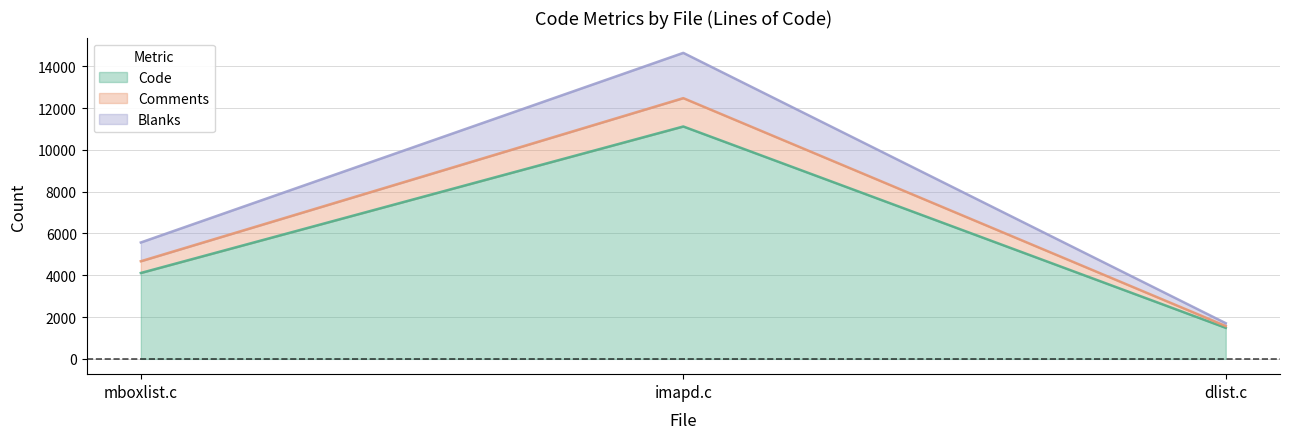

What position from the right is mboxlist.c?

3